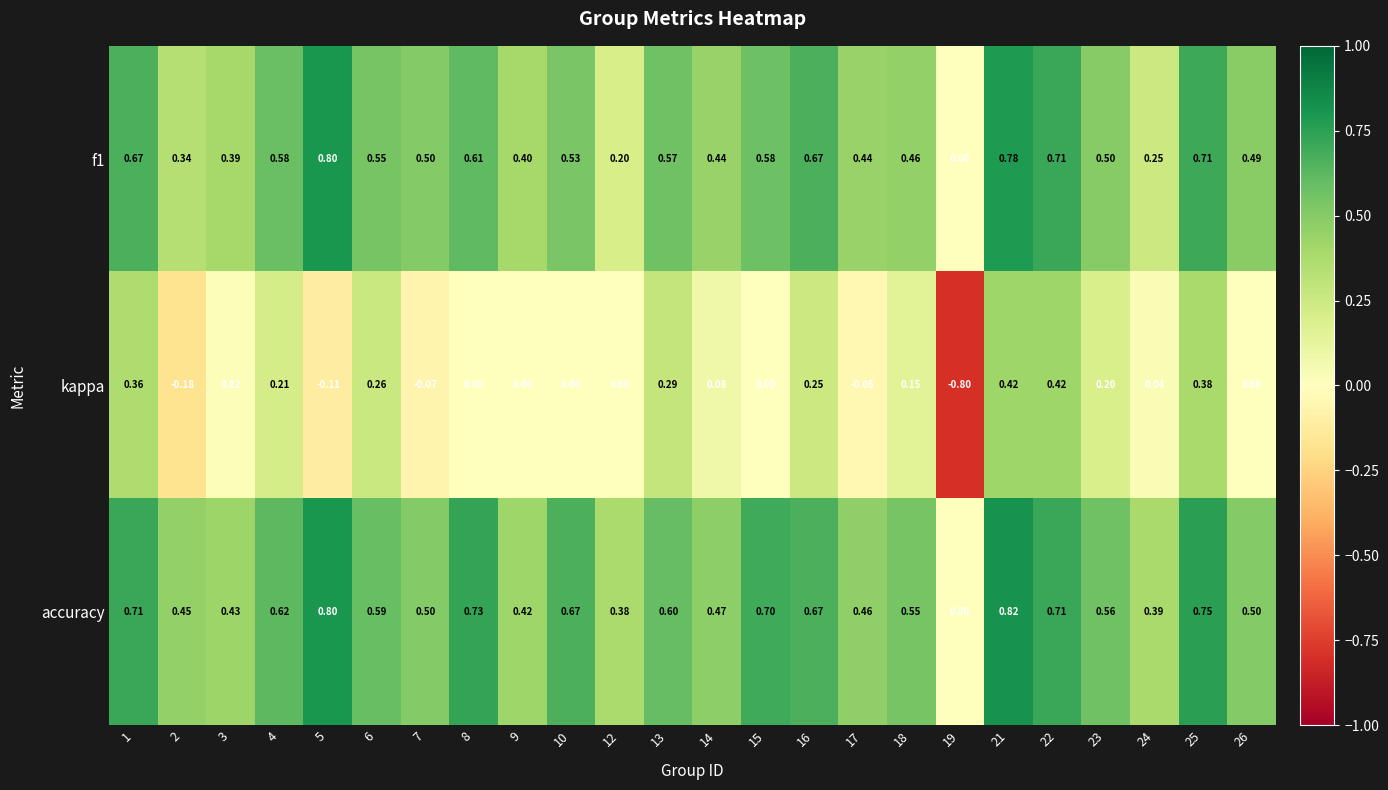

Is the value of kappa at 1 greater than the value of f1 at 8?

No